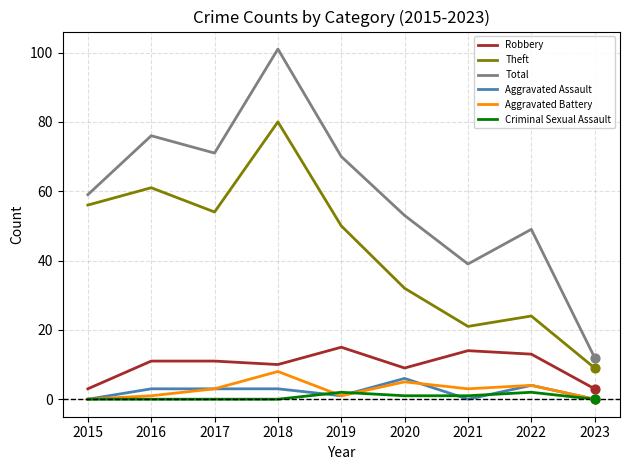

Which series has the largest total across all categories?

Total